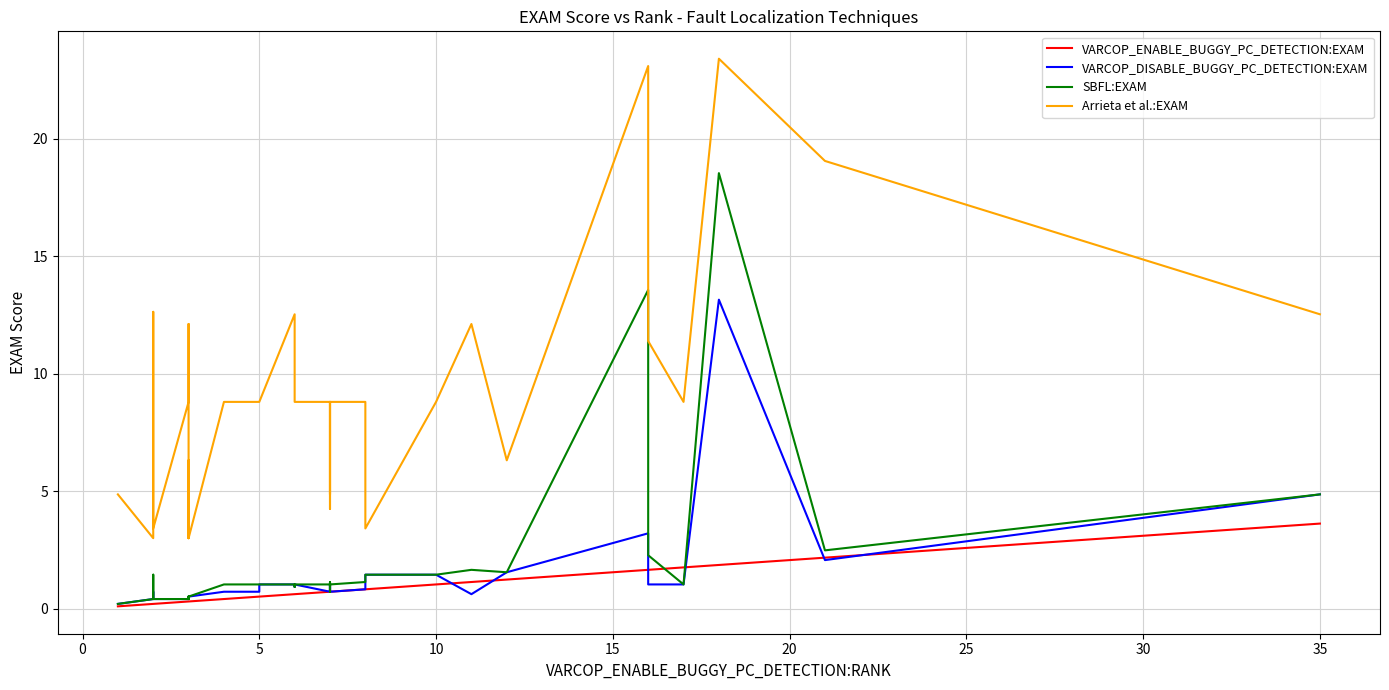

Reading left to right, extract all data points from this chart.

VARCOP_ENABLE_BUGGY_PC_DETECTION:EXAM: 0.1	0.1	0.2	0.2	0.2	0.3	0.3	0.3	0.3	0.3	0.3	0.4	0.5	0.5	0.5	0.5	0.5	0.6	0.6	0.6	0.7	0.7	0.7	0.7	0.7	0.7	0.7	0.7	0.7	0.8	0.8	1.0	1.1	1.2	1.7	1.7	1.8	1.9	2.2	3.6
VARCOP_DISABLE_BUGGY_PC_DETECTION:EXAM: 0.2	0.2	0.4	0.7	0.4	0.4	0.5	0.5	0.5	0.4	0.5	0.7	0.7	0.7	0.7	0.7	1.0	1.0	0.9	1.0	0.7	0.7	0.7	0.7	1.0	0.8	0.7	0.9	0.7	0.8	1.4	1.4	0.6	1.6	3.2	1.0	1.0	13.1	2.1	4.9
SBFL:EXAM: 0.2	0.2	0.4	1.4	0.4	0.4	0.5	0.5	0.5	0.4	0.5	1.0	1.0	1.0	1.0	1.0	1.0	1.0	0.9	1.0	1.0	1.0	1.0	0.7	1.0	1.1	1.0	0.9	1.0	1.1	1.4	1.4	1.7	1.6	13.6	2.3	1.0	18.5	2.5	4.9
Arrieta et al.:EXAM: 4.9	4.9	3.0	12.6	3.4	8.8	12.1	3.0	3.1	6.3	3.0	8.8	8.8	8.8	8.8	8.8	8.8	12.5	8.8	8.8	8.8	8.8	8.8	4.9	8.8	8.8	8.8	4.2	8.8	8.8	3.4	8.8	12.1	6.3	23.1	11.4	8.8	23.4	19.0	12.5